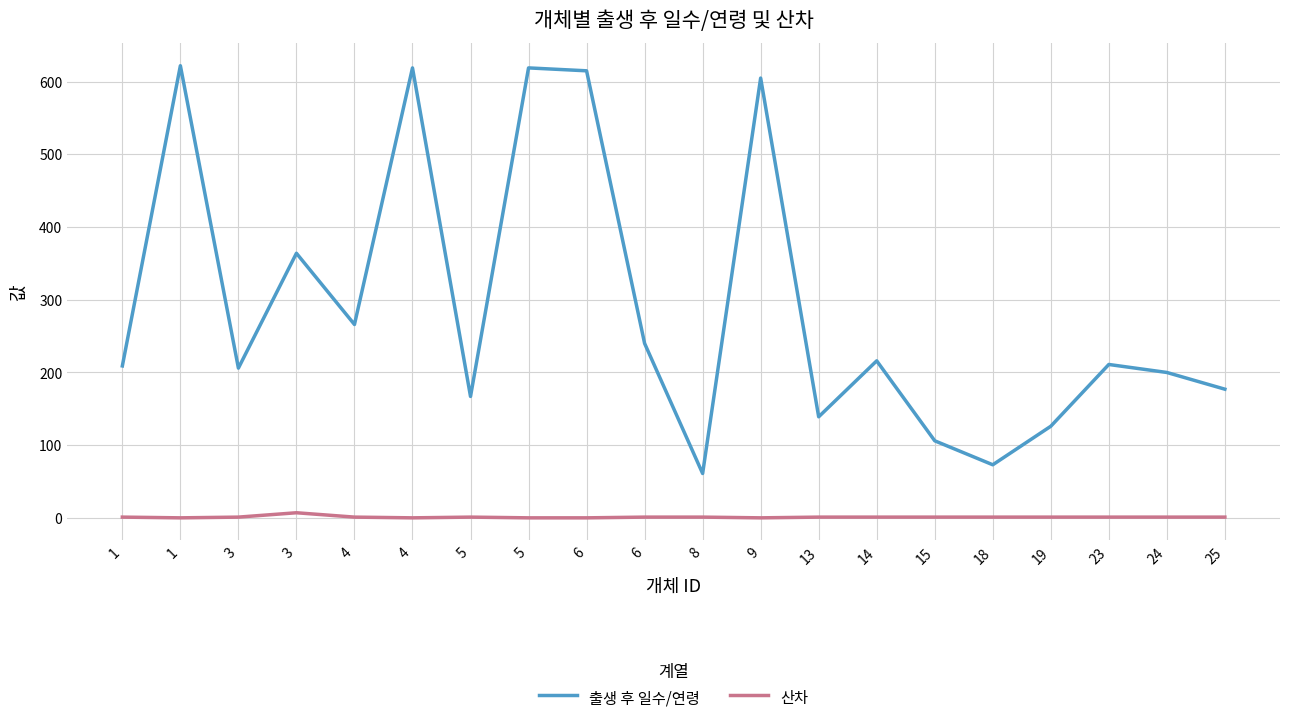

What are all the series names shown in the legend?

출생 후 일수/연령, 산차